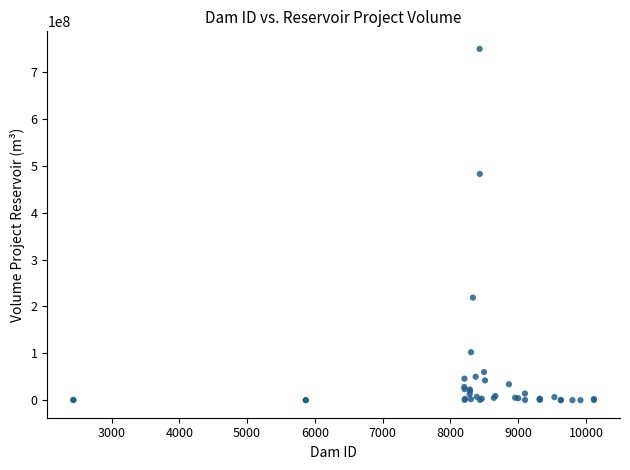

What Y value in the scatter plot is closest to 375002715?

483000000.0